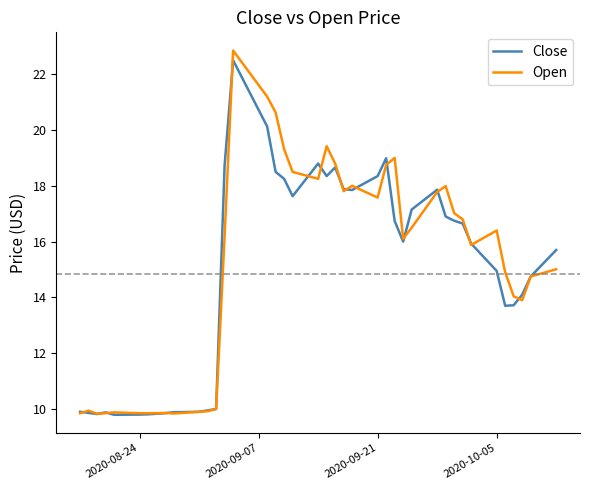

Which series has the largest range (max minus min)?

Open